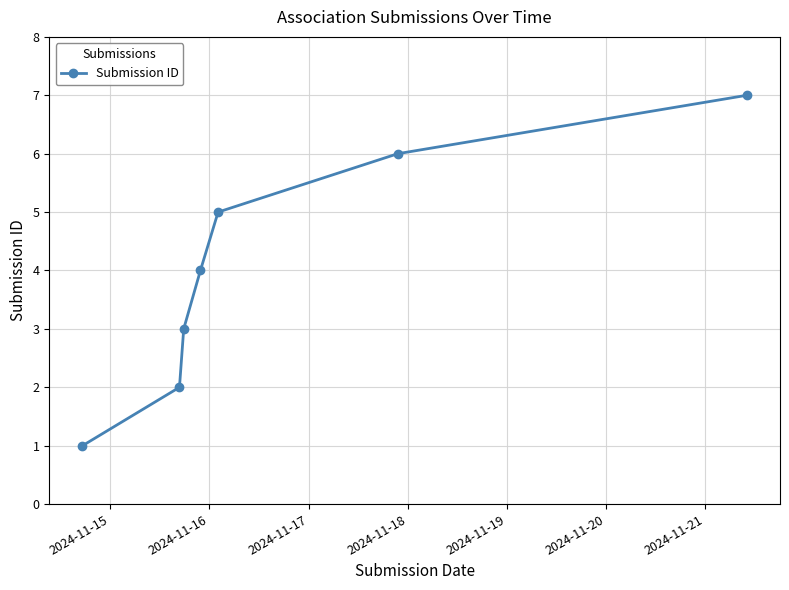

What is the average value?

4